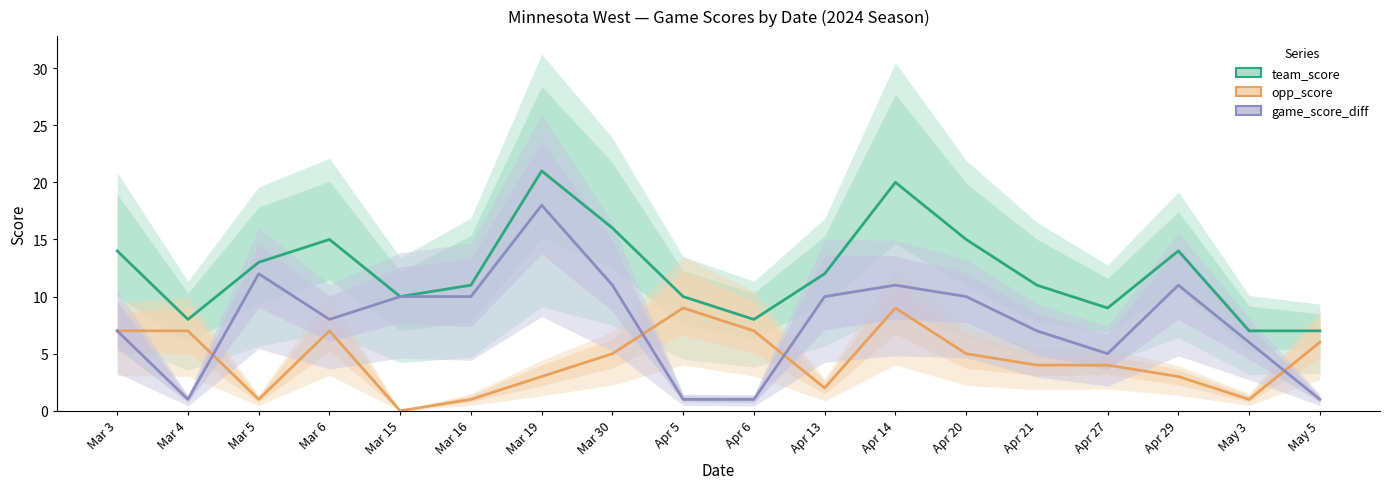

Which category has the highest value across all series?

Mar 19